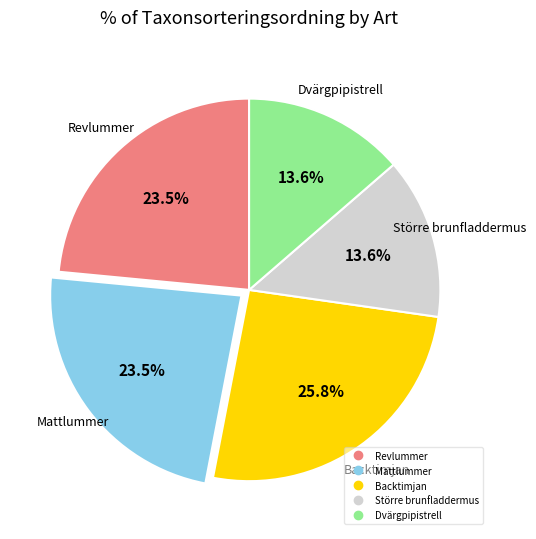

To the nearest percent, what is the difference between the Backtimjan and Dvärgpipistrell slice percentages?

12%